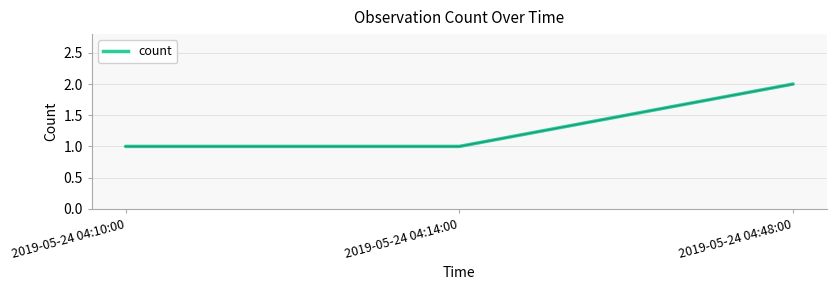

Is it true that the value at 2019-05-24 04:48:00 is 3?

False